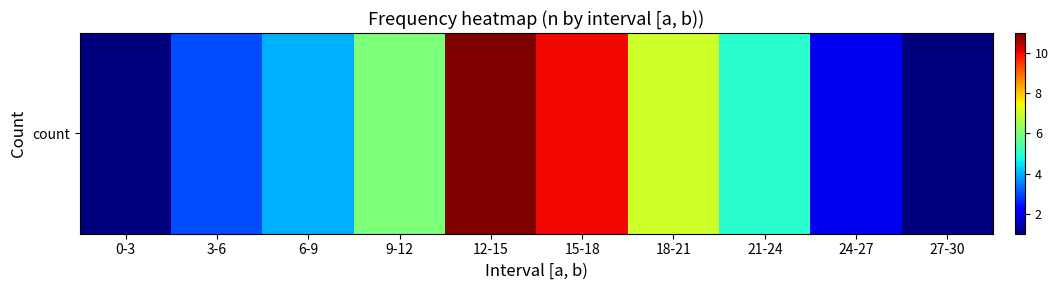

List the labels in order of value, smallest first.

0-3, 27-30, 24-27, 3-6, 6-9, 21-24, 9-12, 18-21, 15-18, 12-15